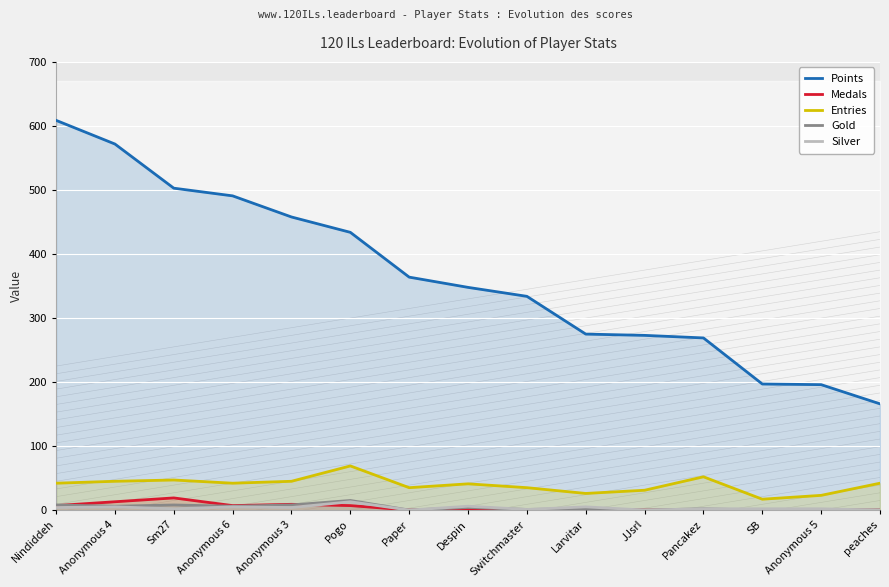

At which label does Points reach its peak?

Nindiddeh